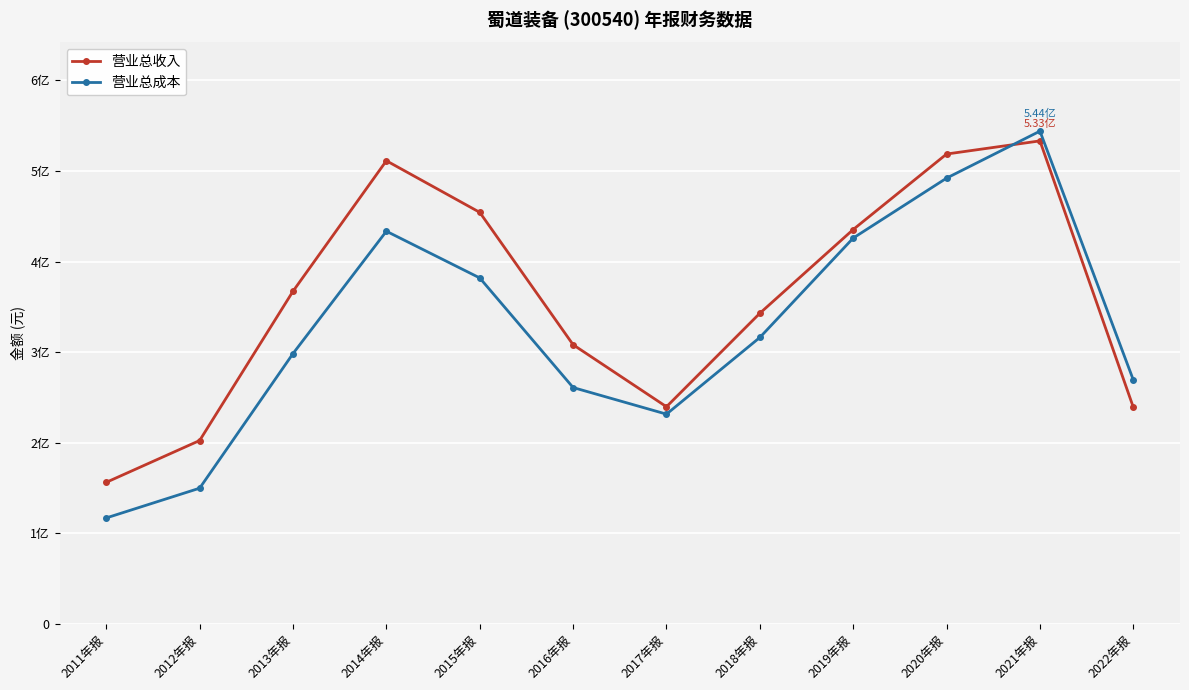

The value of 营业总成本 at 2016年报 is 376580738.1. True or false?

False